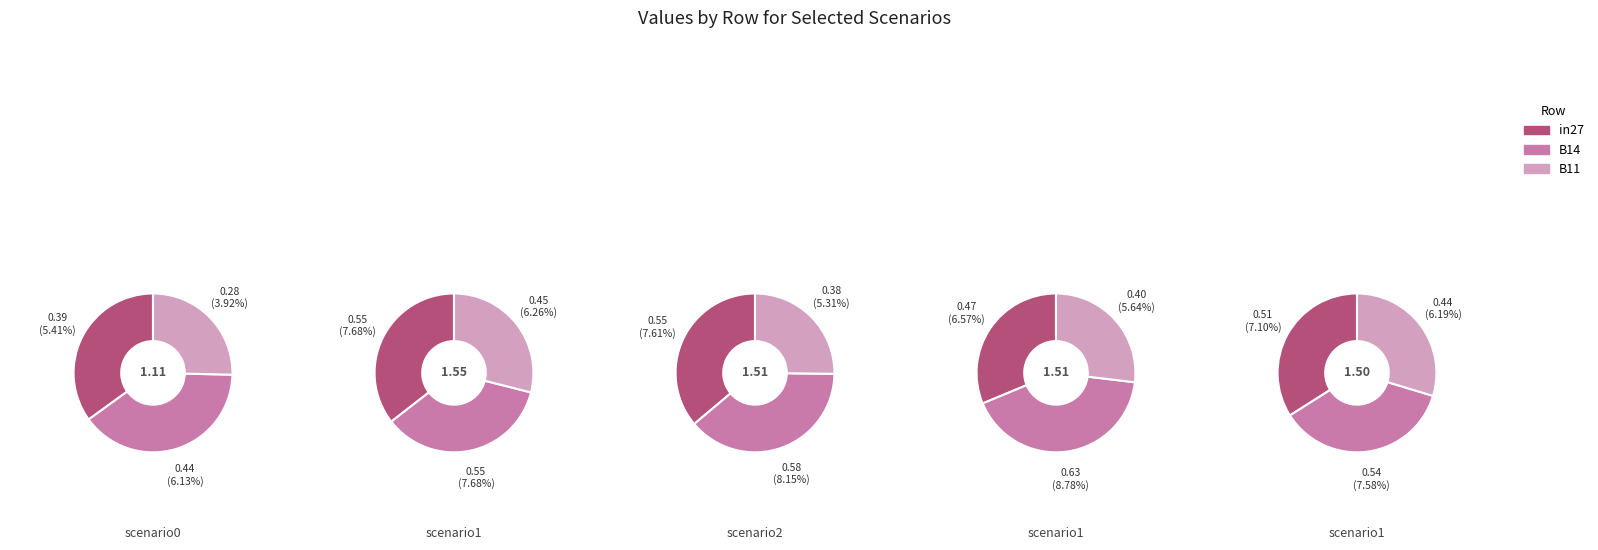

To the nearest percent, what percentage of the pie is B11?

29%